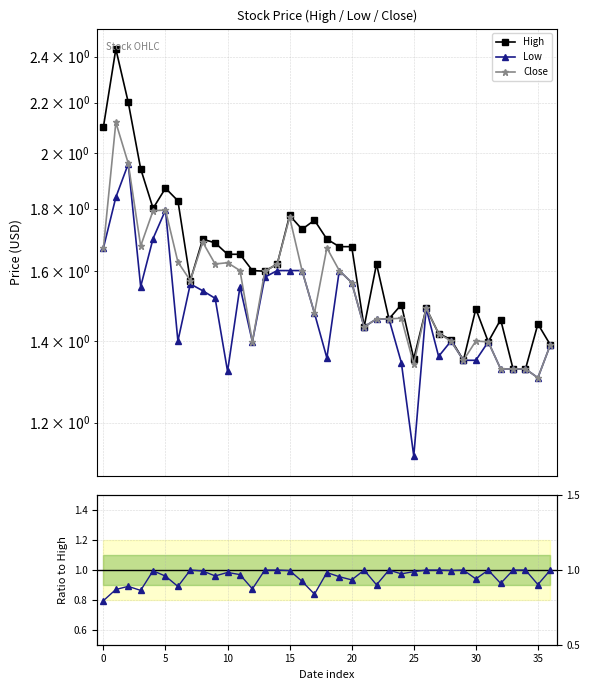

What is the label of the 22nd point from the left?

21